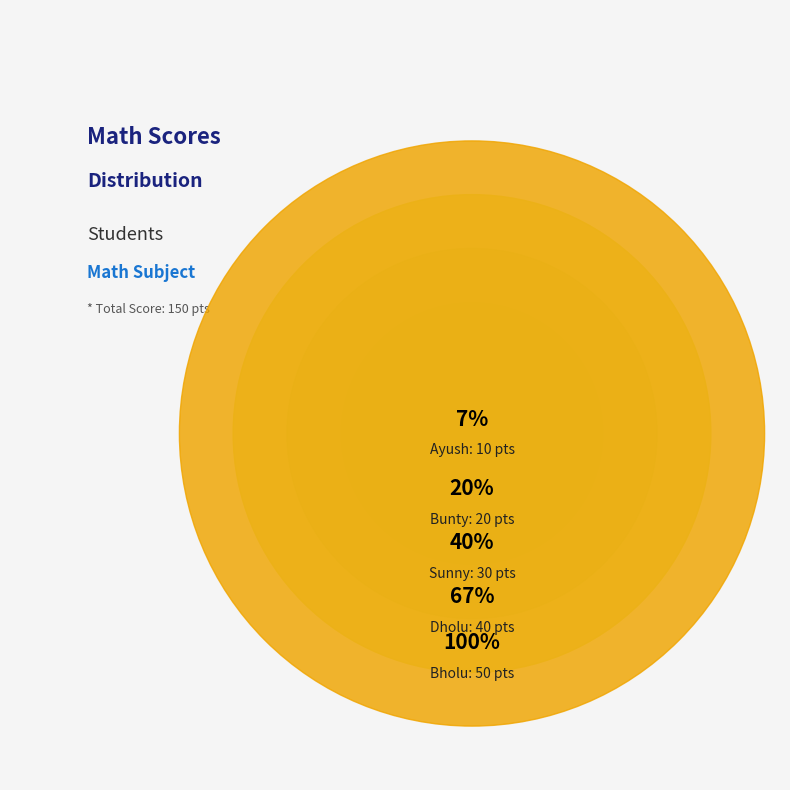

Count the number of slices in the pie.

5